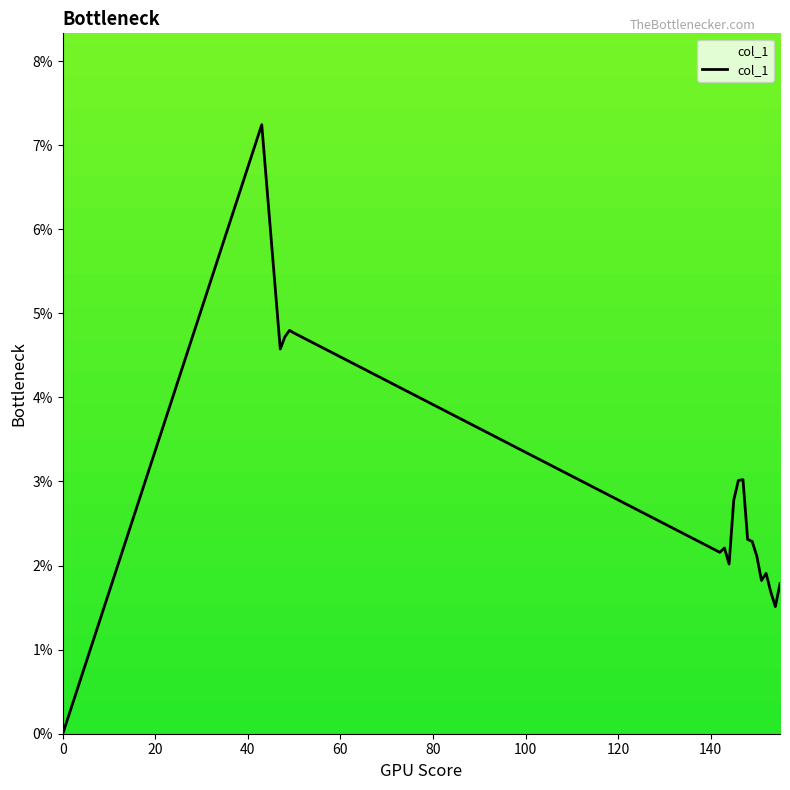

Where is the first local maximum?

43